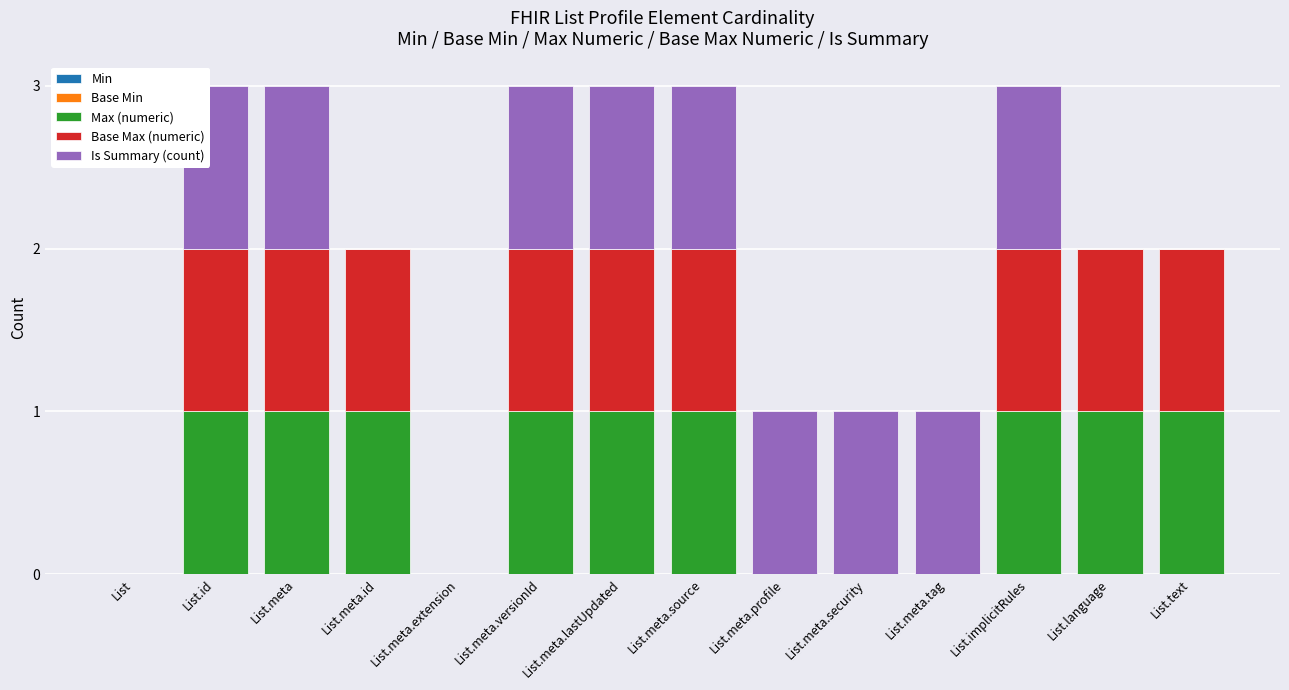

The Max (numeric) series shows 0 at List.meta.tag. True or false?

True